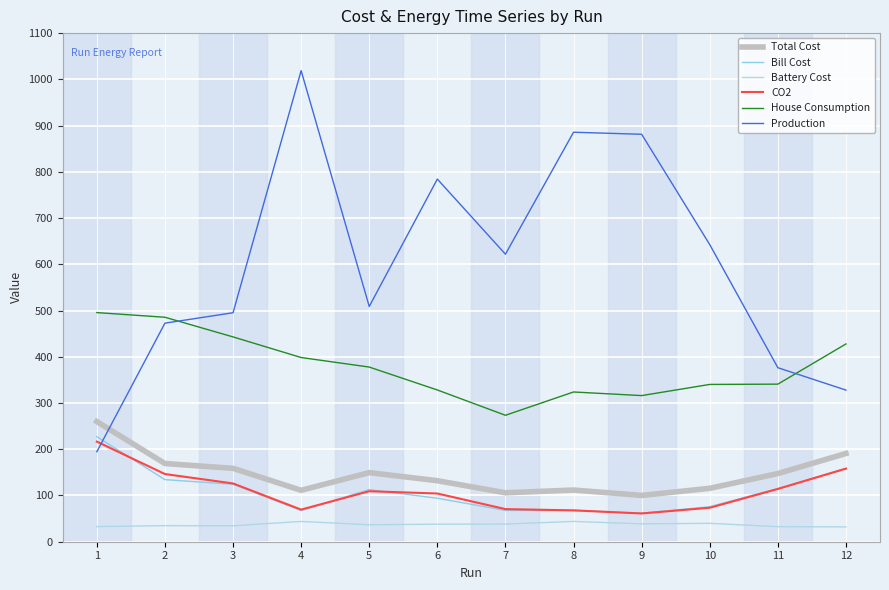

Does the chart have visible grid lines?

Yes